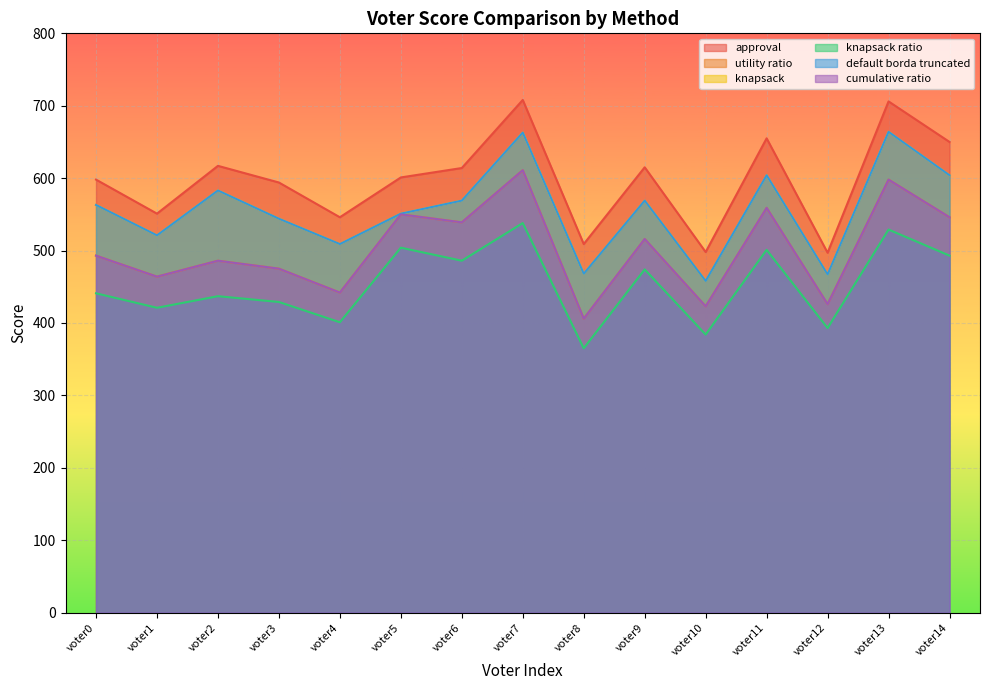

Reading right to left, list all the values displayed in this chart.

approval: 650	706	497	655	498	615	509	708	614	601	546	594	617	551	598
utility ratio: 546	598	426	559	423	516	406	611	539	550	442	475	486	464	493
knapsack: 604	664	467	604	458	569	468	663	569	551	509	544	583	521	563
knapsack ratio: 493	529	393	501	384	474	365	538	486	504	401	429	437	421	441
default borda truncated: 604	664	467	604	458	569	468	663	569	551	509	544	583	521	563
cumulative ratio: 546	598	426	559	423	516	406	611	539	550	442	475	486	464	493